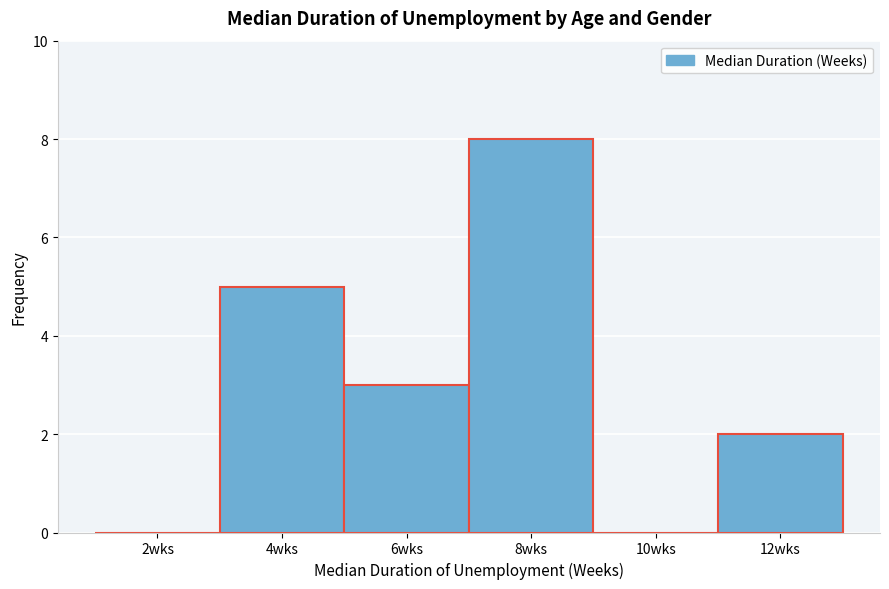

Reading left to right, list all the values displayed in this chart.

2wks=0	4wks=5	6wks=3	8wks=8	10wks=0	12wks=2